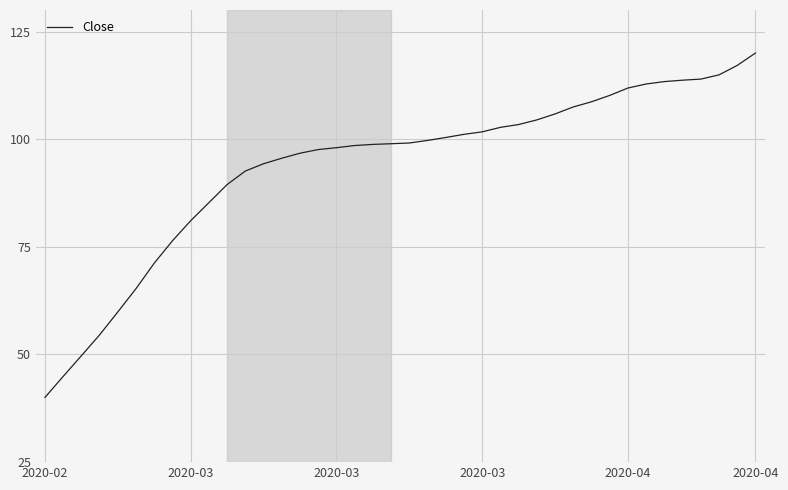

What is the minimum value shown in the chart?

40.0